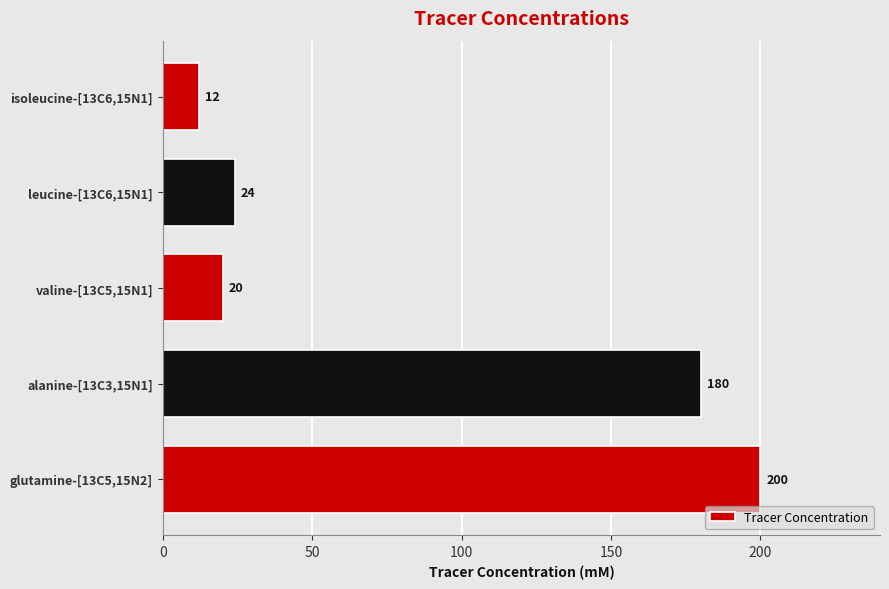

Reading left to right, list all the values displayed in this chart.

200	180	20	24	12